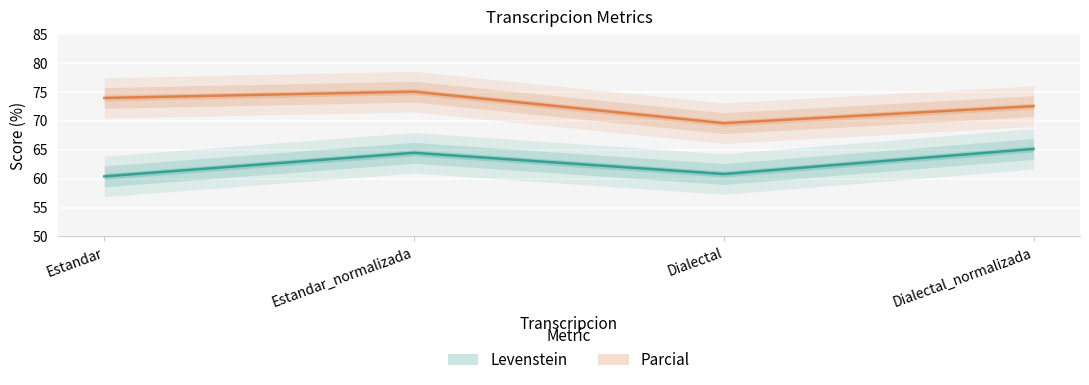

What are all the series names shown in the legend?

Levenstein, Parcial